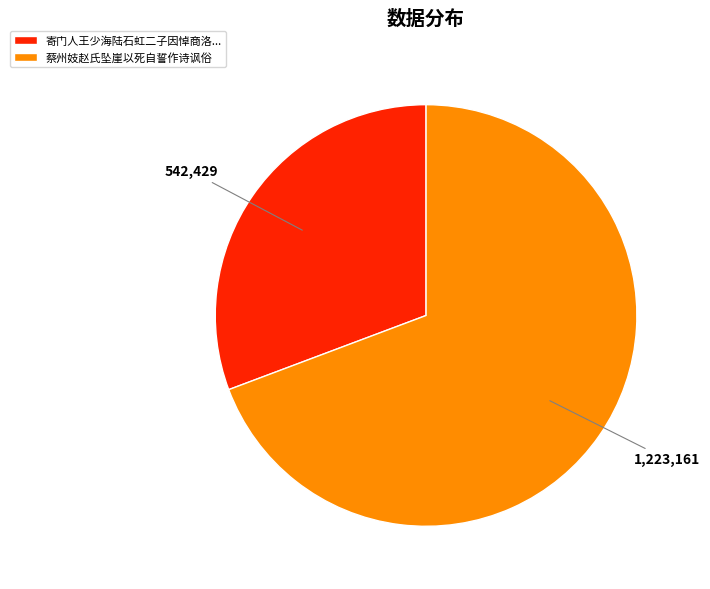

Is the sum of 寄门人王少海陆石虹二子因悼商洛... and 蔡州妓赵氏坠崖以死自誓作诗讽俗 greater than half?

Yes